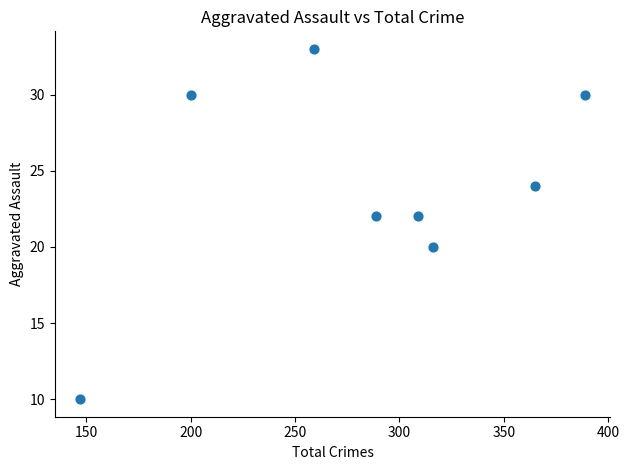

What is the average X value?

284